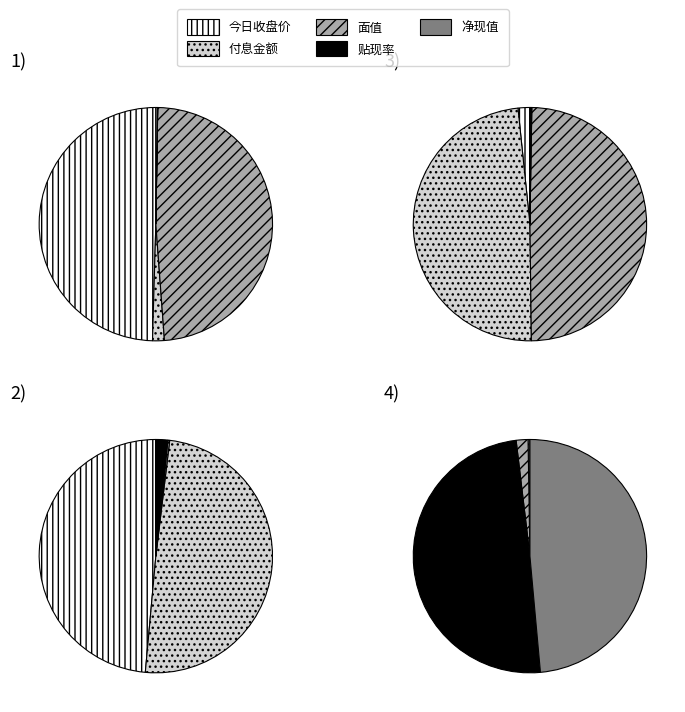

Count the number of slices in the pie.

5